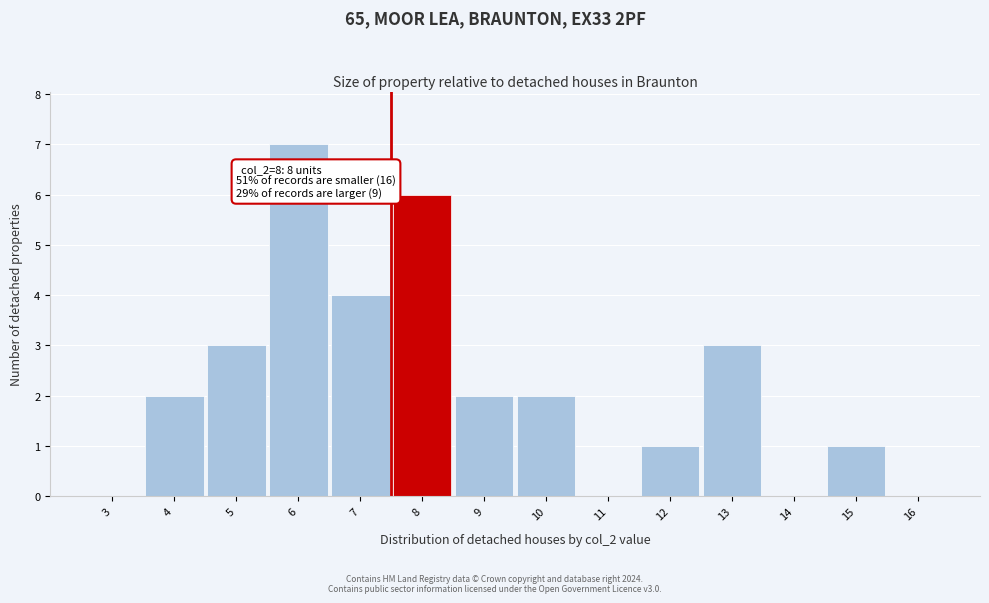

Reading left to right, list all the values displayed in this chart.

3=0	4=2	5=3	6=7	7=4	8=6	9=2	10=2	11=0	12=1	13=3	14=0	15=1	16=0